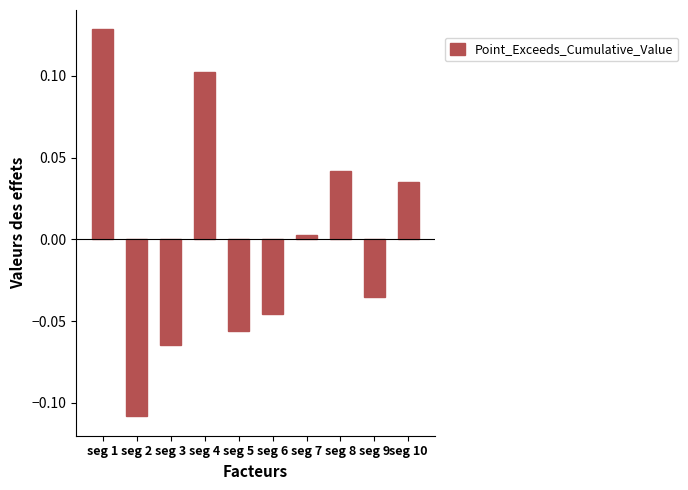

Between seg 5 and seg 9, which is larger?

seg 9